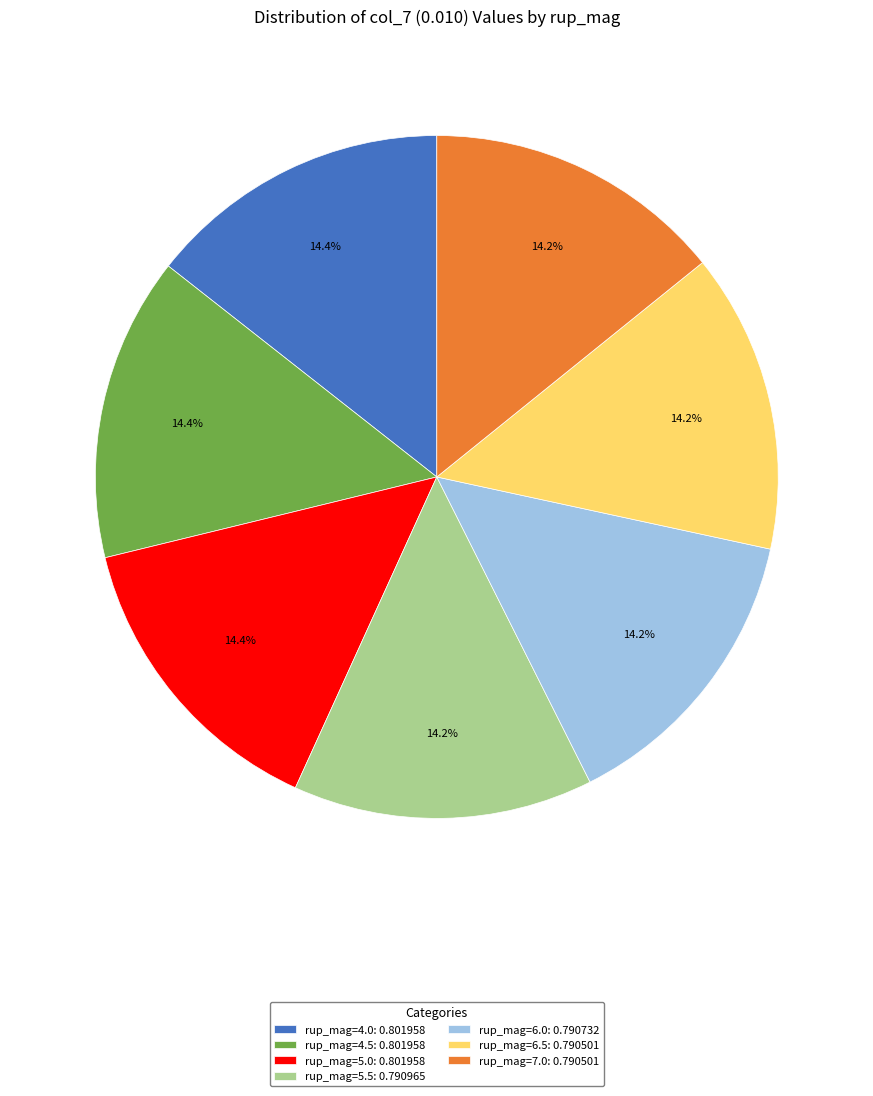

Does rup_mag=7.0: 0.790501 account for over 50% of the chart?

No